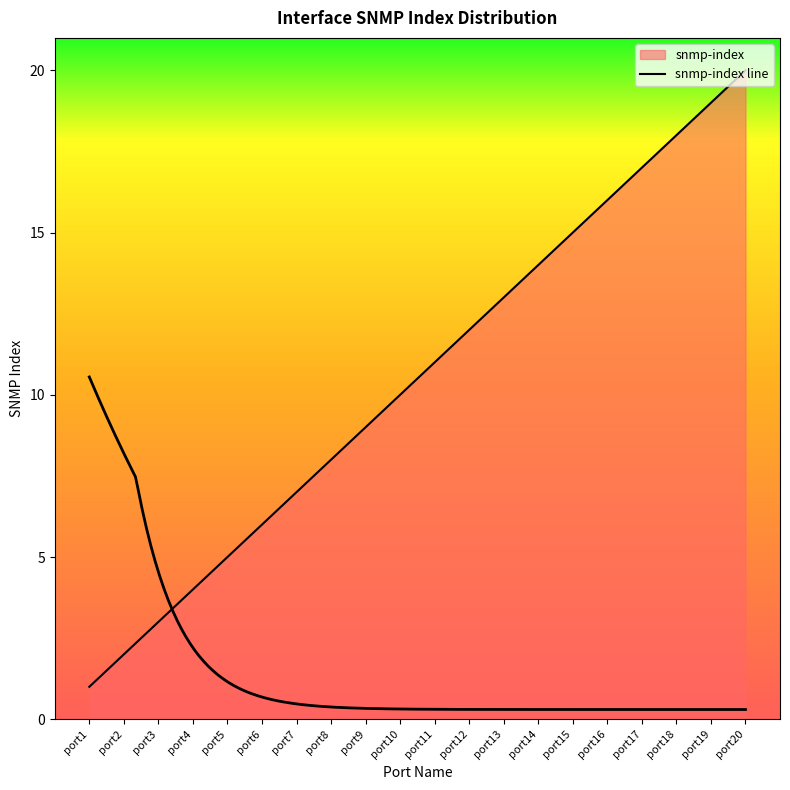

List the labels in order of value, largest first.

port20, port19, port18, port17, port16, port15, port14, port13, port12, port11, port10, port9, port8, port7, port6, port5, port4, port3, port2, port1